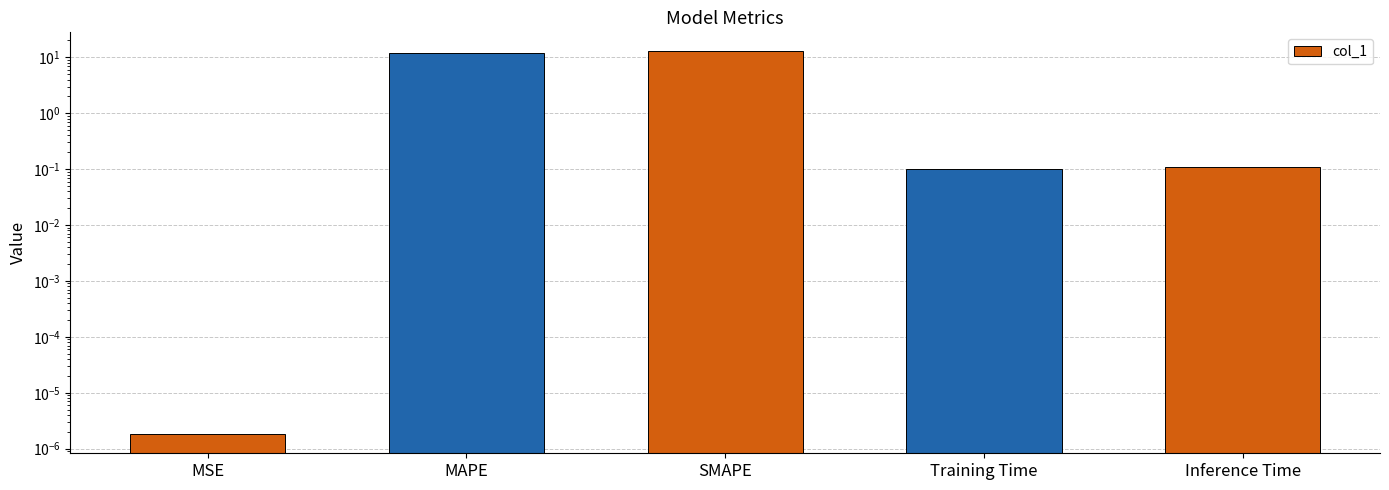

What is the average value?

5.0